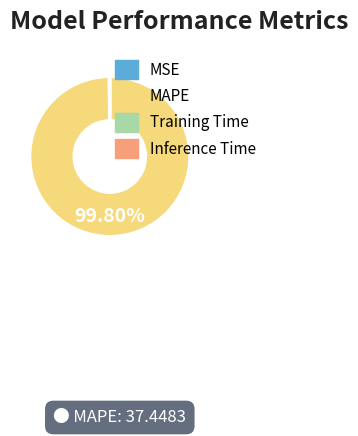

Which slice is the largest?

MAPE